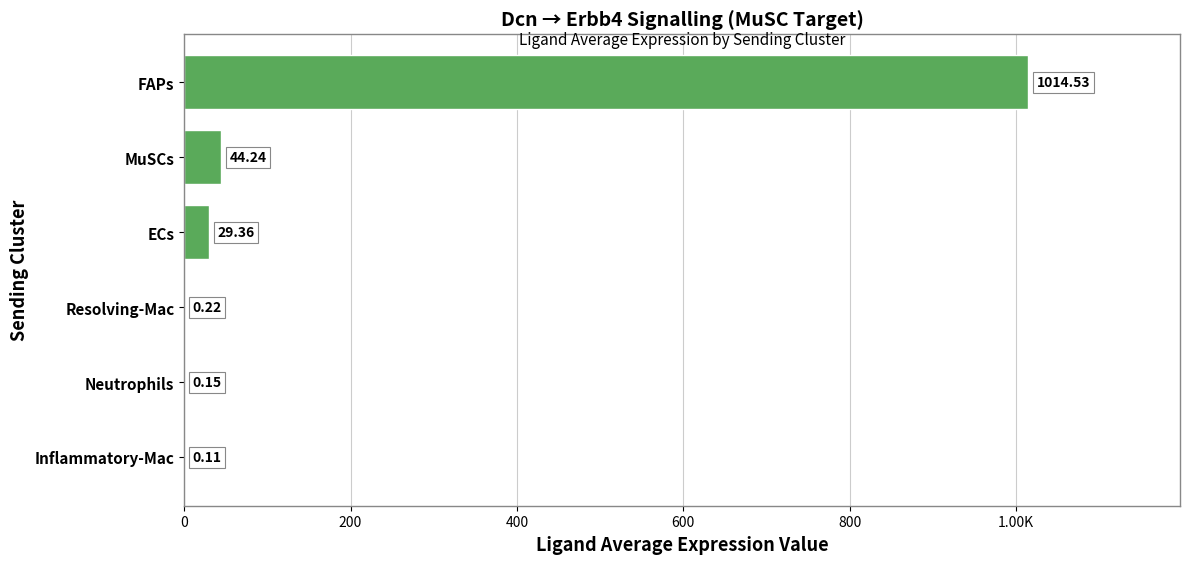

Are the bars horizontal?

Yes